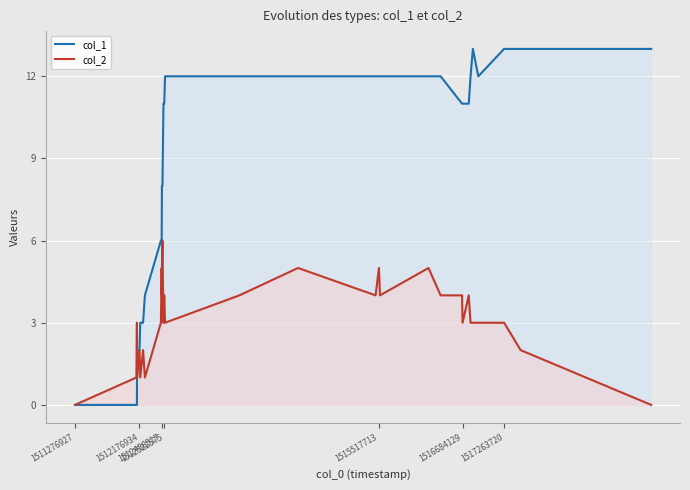

What is the greatest value displayed?

13